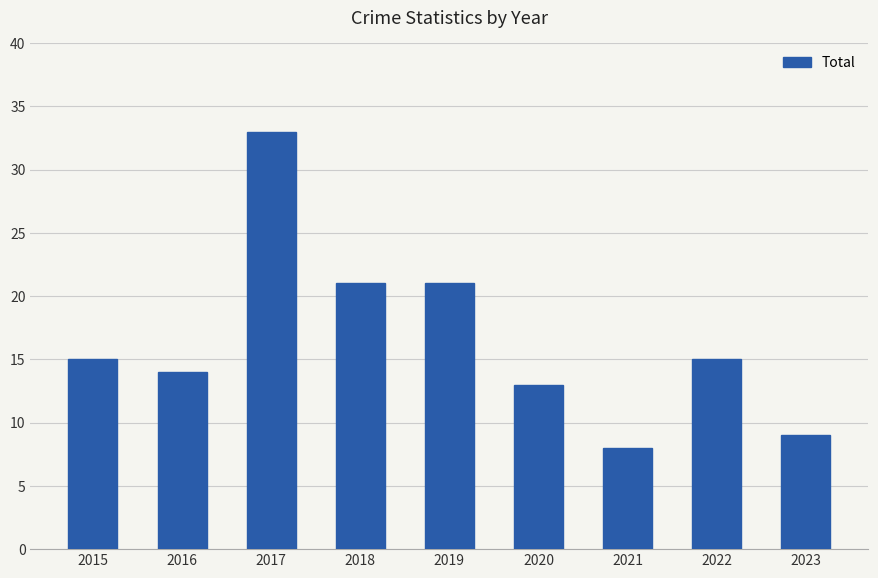

Is it true that the value at 2016 is 14?

True